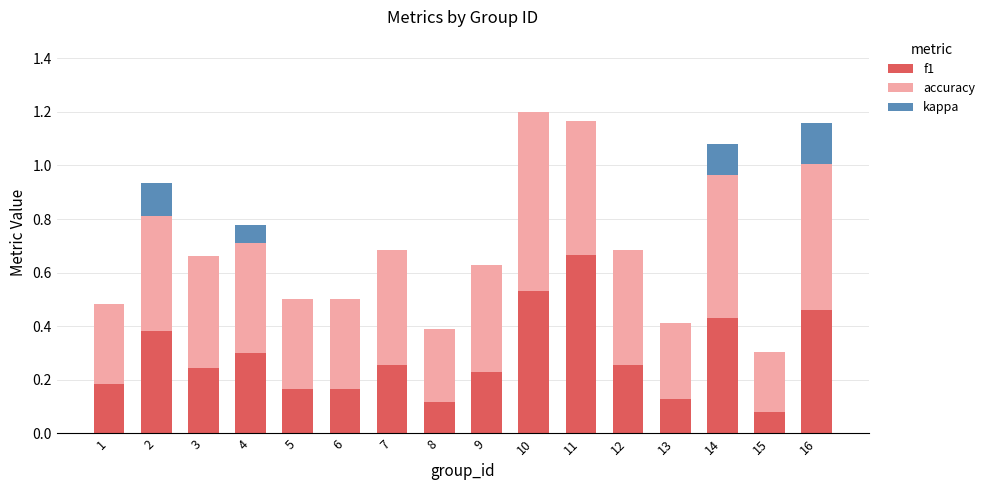

Which category has the highest value in the f1 series?

11